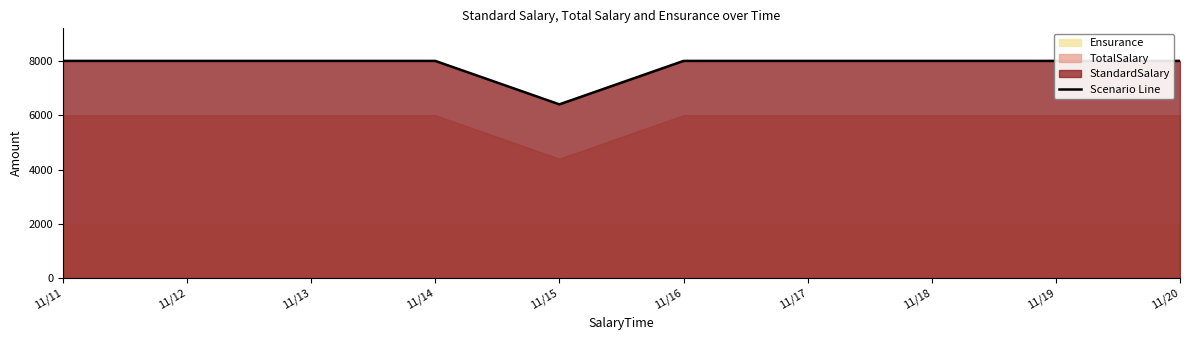

Between 11/20 and 11/13, which is larger?

11/20